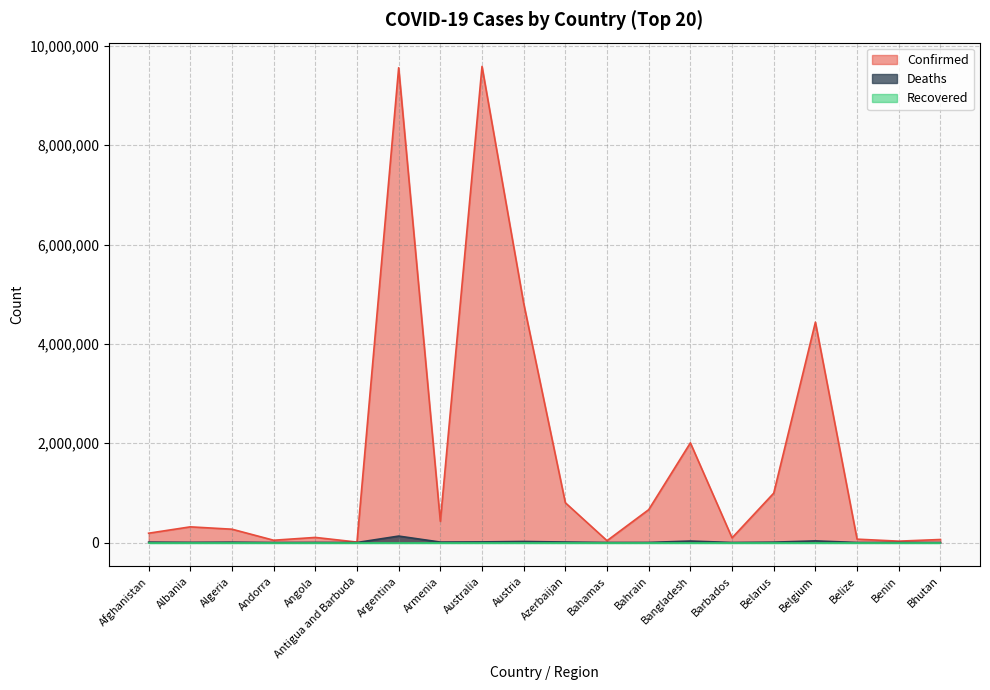

How many data points in Deaths are above 6877?

9